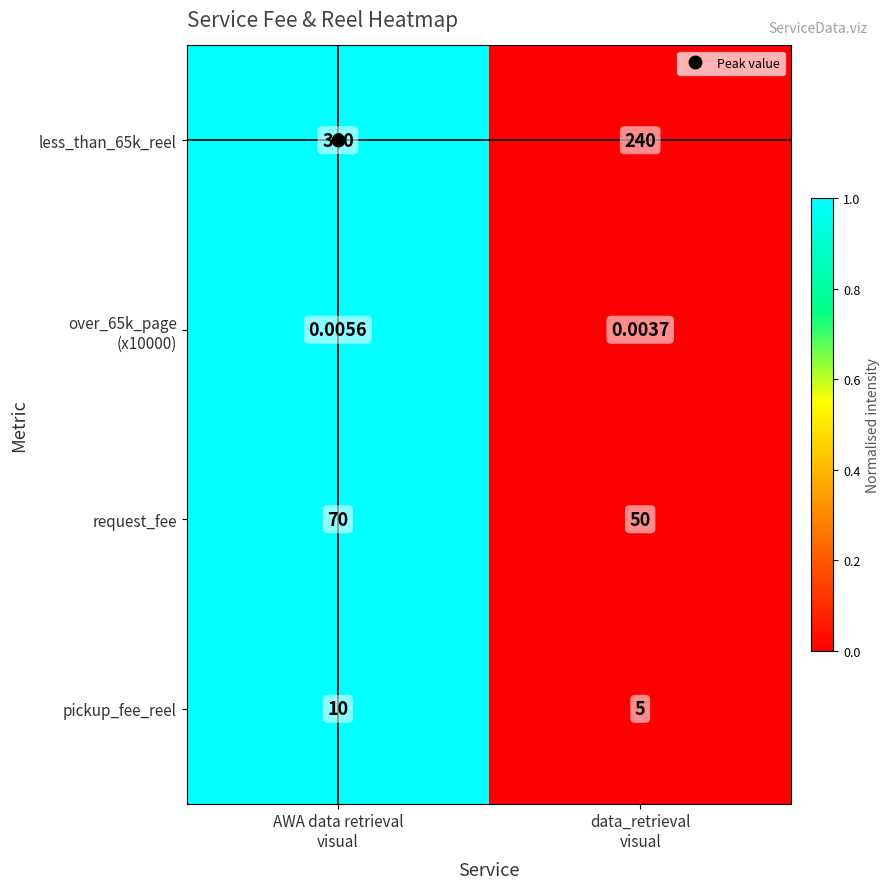

At which category is the sum across all series the highest?

AWA data retrieval
visual